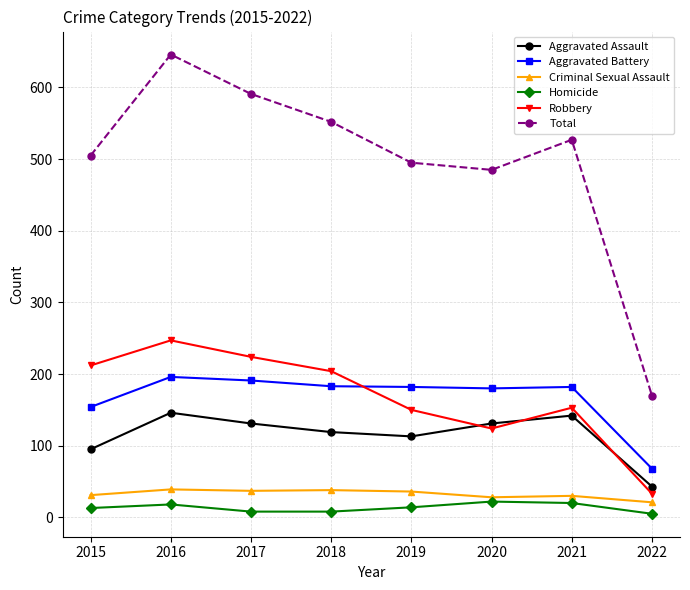

True or false: Total has a value of 505 at 2015.

True